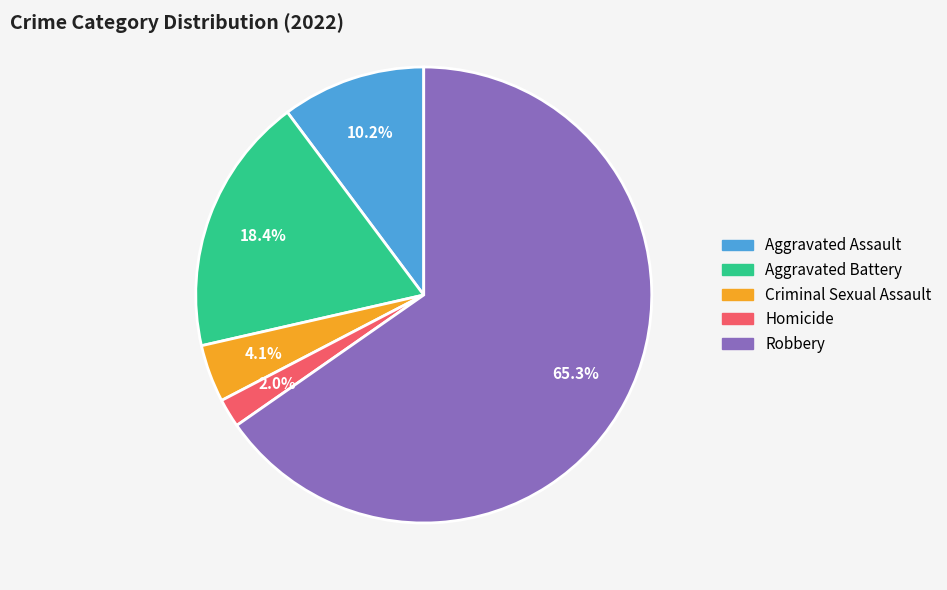

Combined, do Criminal Sexual Assault and Aggravated Assault account for over 50%?

No